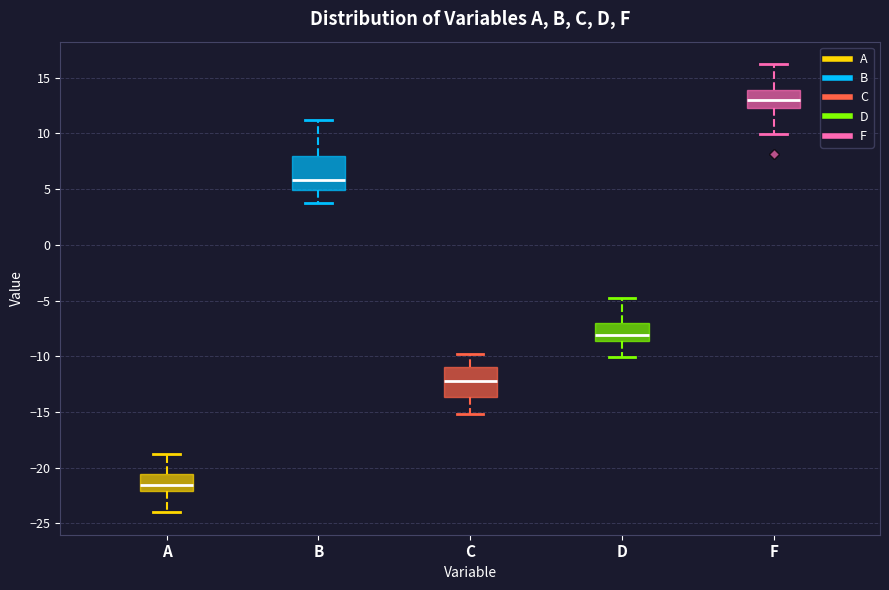

Reading left to right, transcribe this box plot: for each box, give where its median line is, the range the box spans, and where its two whiskers end, as read against the y-axis. The values are not printed on the chart, so give them approximately, as read against the axis.

A: median -21.5, box -22.0 to -20.5, whiskers -24.0 to -19.0
B: median 6.0, box 5.0 to 8.0, whiskers 4.0 to 11.0
C: median -12.0, box -13.5 to -11.0, whiskers -15.0 to -10.0
D: median -8.0, box -8.5 to -7.0, whiskers -10.0 to -5.0
F: median 13.0, box 12.5 to 14.0, whiskers 10.0 to 16.0